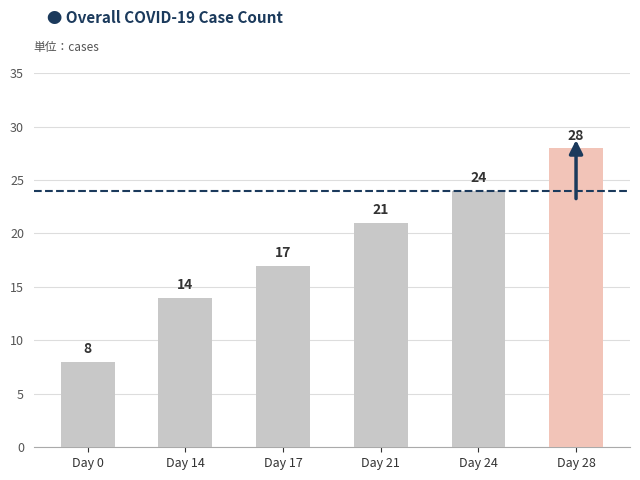

What value does the data have at Day 24?

24